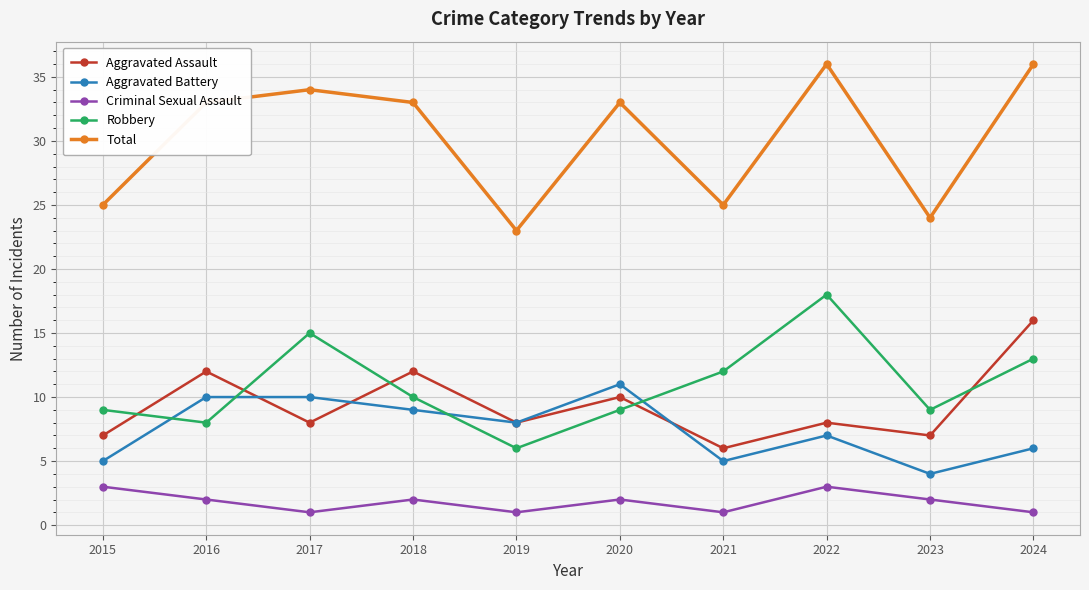

Which series has the largest total across all categories?

Total